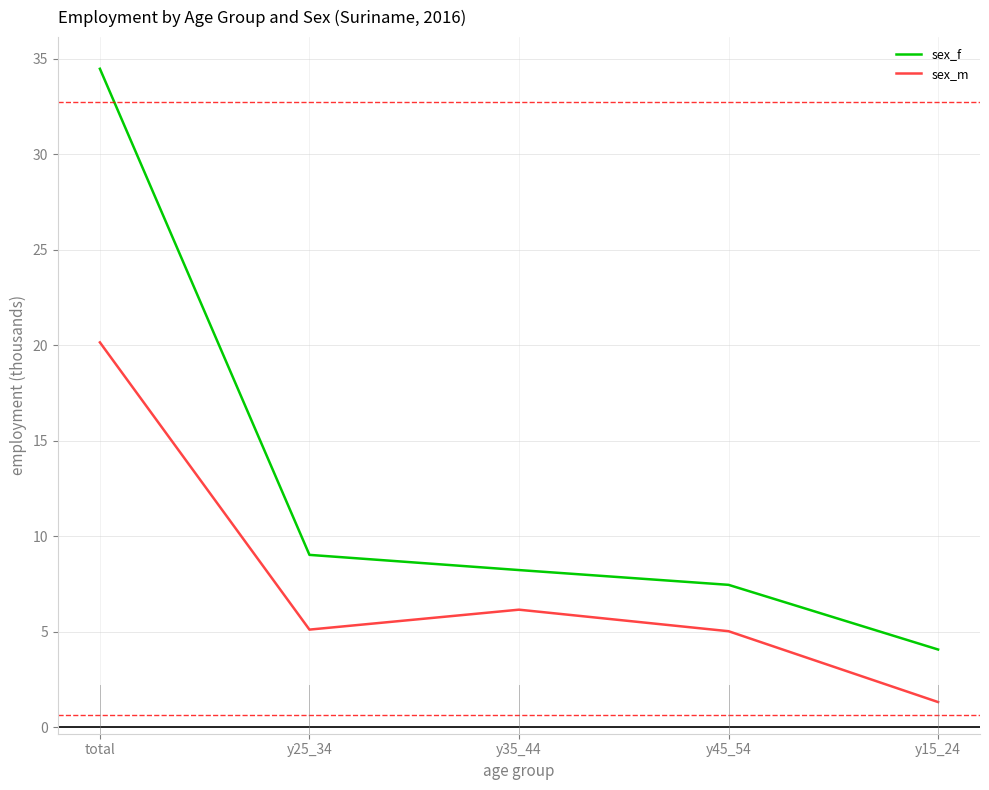

Does the chart display data point markers on the line(s)?

No